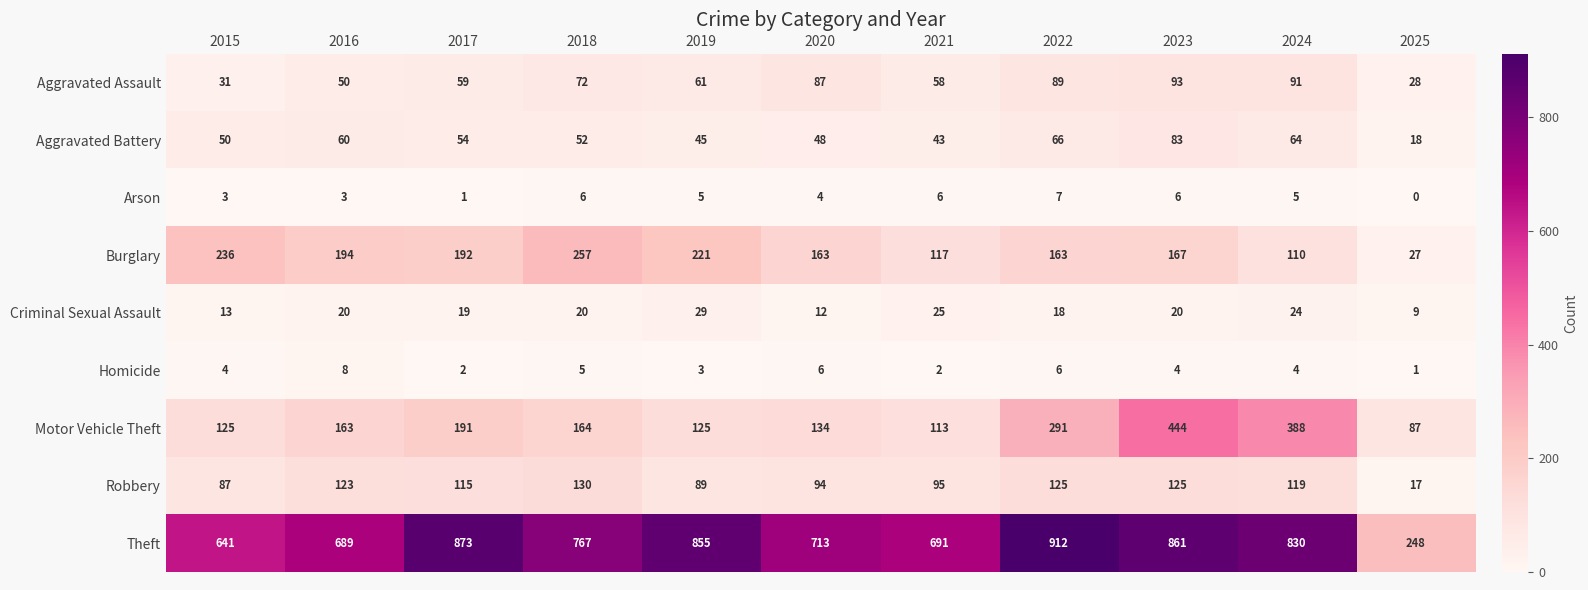

At how many categories does at least one series exceed 502?

10